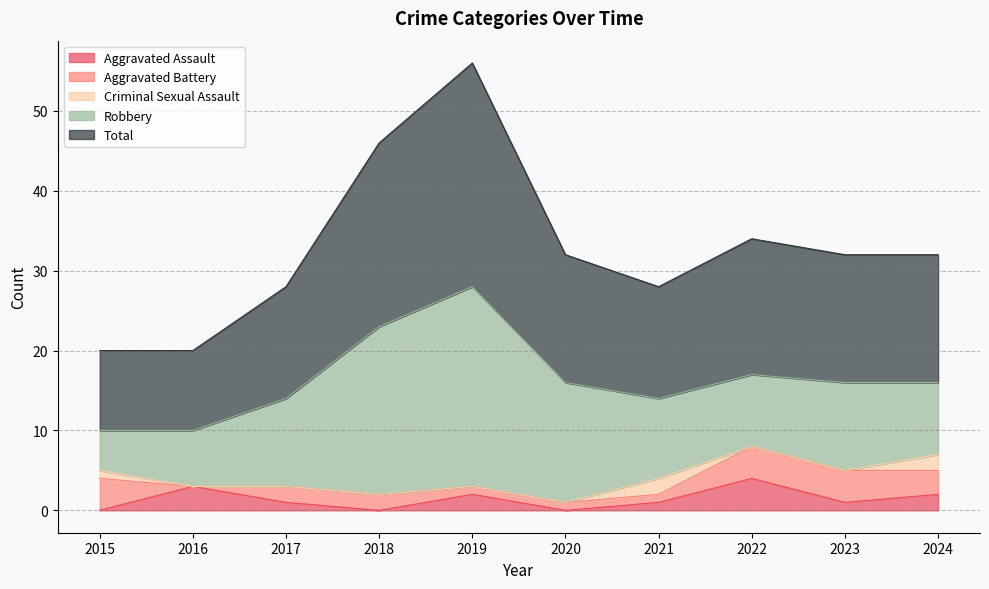

How many lines are shown in the chart?

5